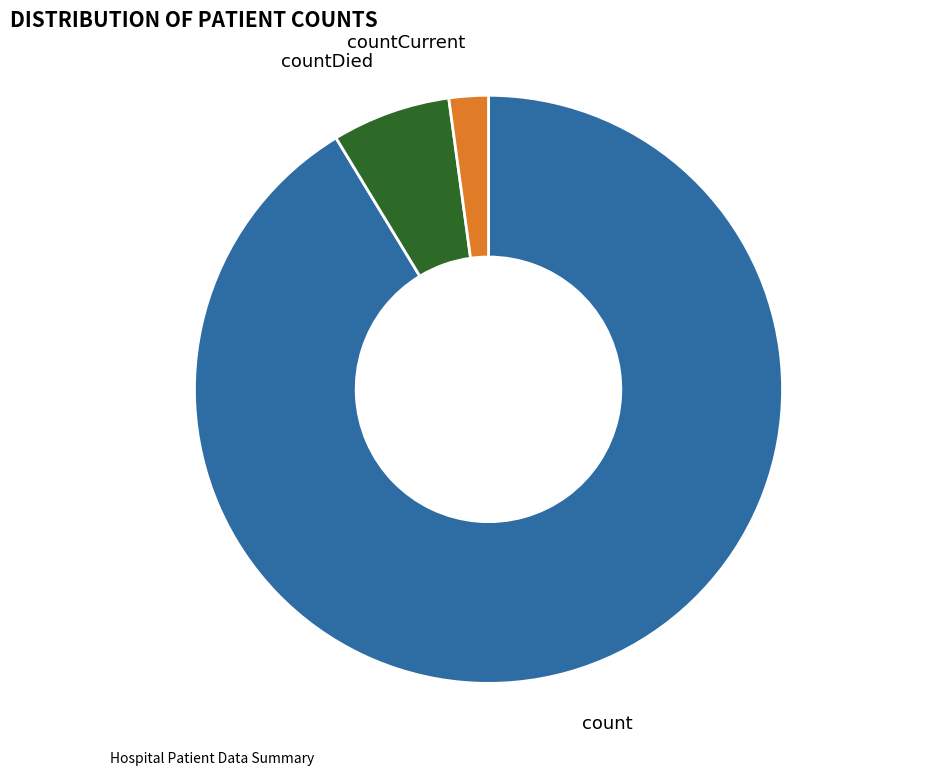

Is there any slice that represents more than half of the pie?

Yes